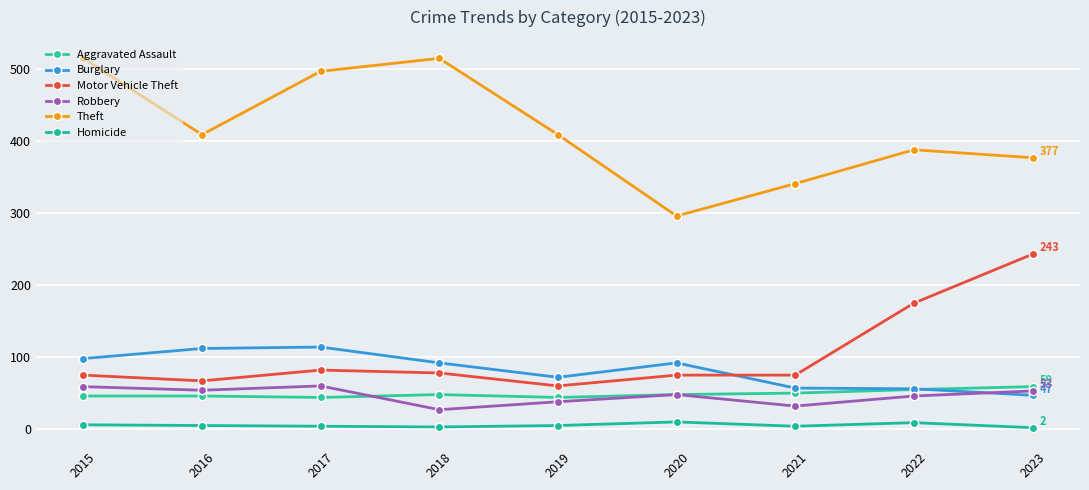

Does the chart have visible grid lines?

Yes